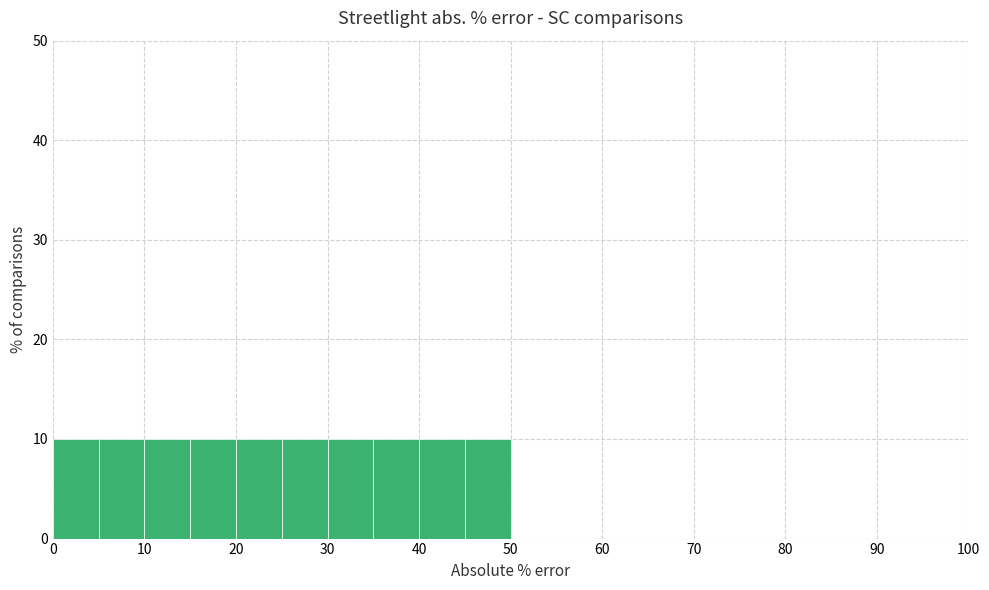

Reading left to right, list every bar in this chart as the range it spans on the x-axis followed by its height. The values are not printed on the chart, so give them approximately, as read against the axis.

0 to 5: 10
5 to 10: 10
10 to 15: 10
15 to 20: 10
20 to 25: 10
25 to 30: 10
30 to 35: 10
35 to 40: 10
40 to 45: 10
45 to 50: 10
50 to 55: 0
55 to 60: 0
60 to 65: 0
65 to 70: 0
70 to 75: 0
75 to 80: 0
80 to 85: 0
85 to 90: 0
90 to 95: 0
95 to 100: 0